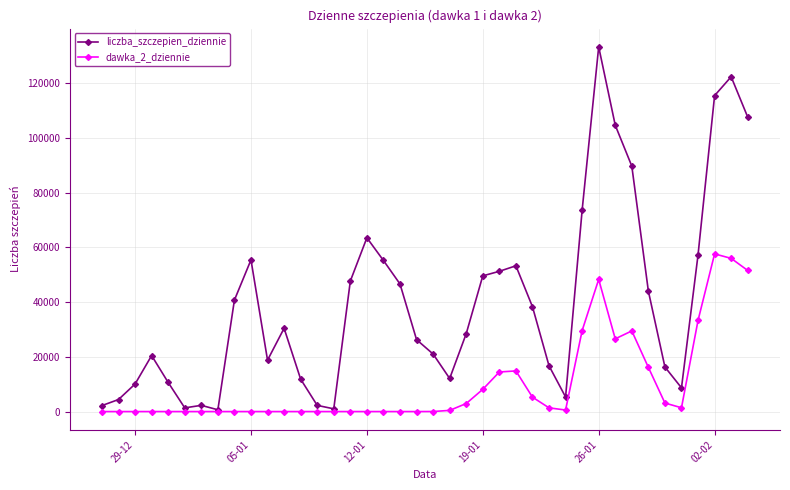

Rank the series by their average value, from lowest to highest.

dawka_2_dziennie, liczba_szczepien_dziennie